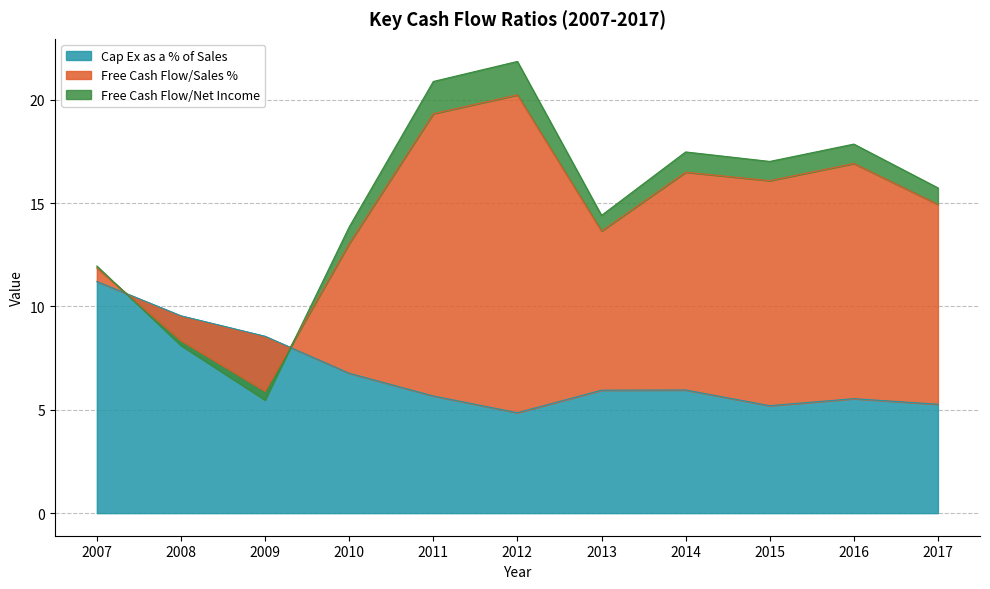

True or false: Free Cash Flow/Sales % has more than 1 points higher than both neighbors.

True